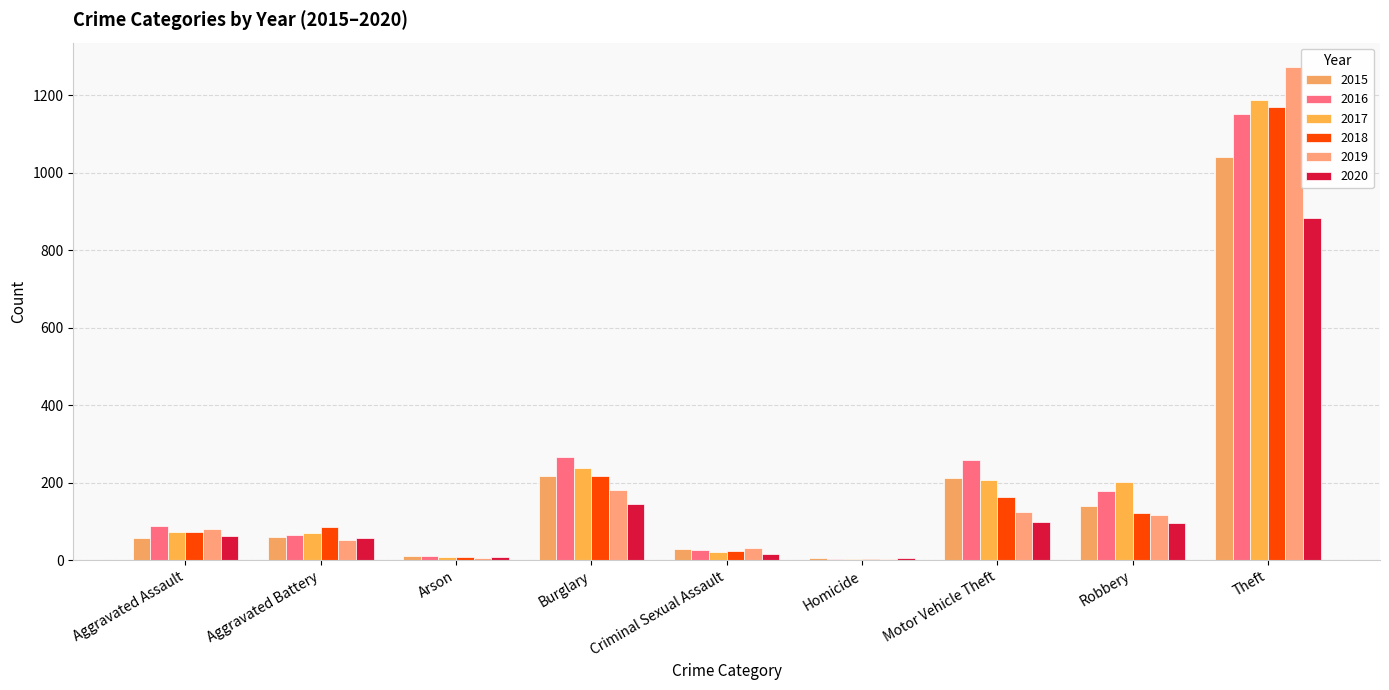

Where is 2015 nearest to the value 523?

Burglary